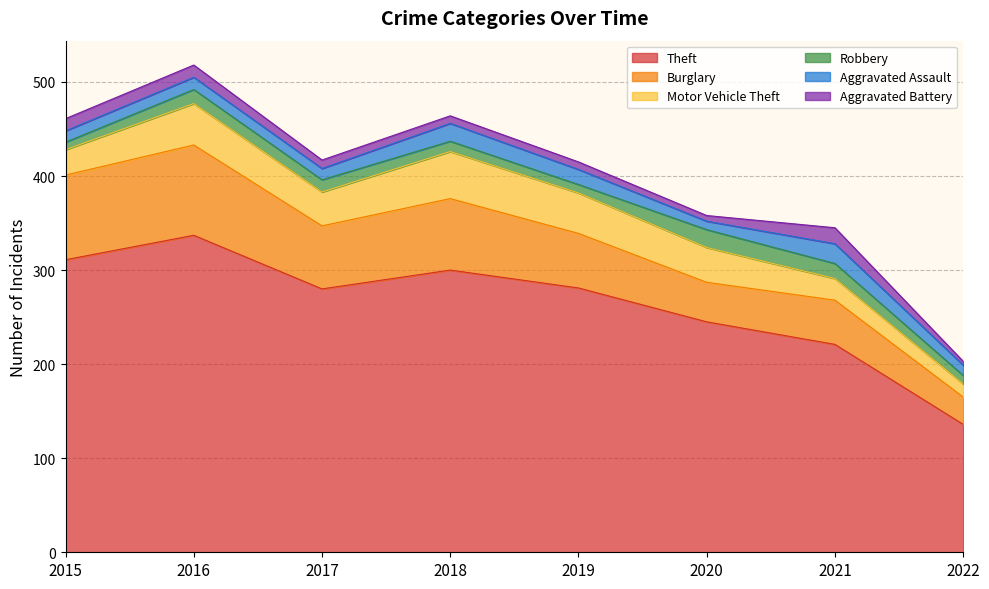

Which series has the largest total across all categories?

Theft